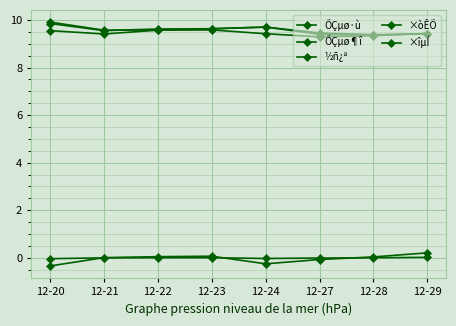

Is this an area chart (filled region under the line)?

No